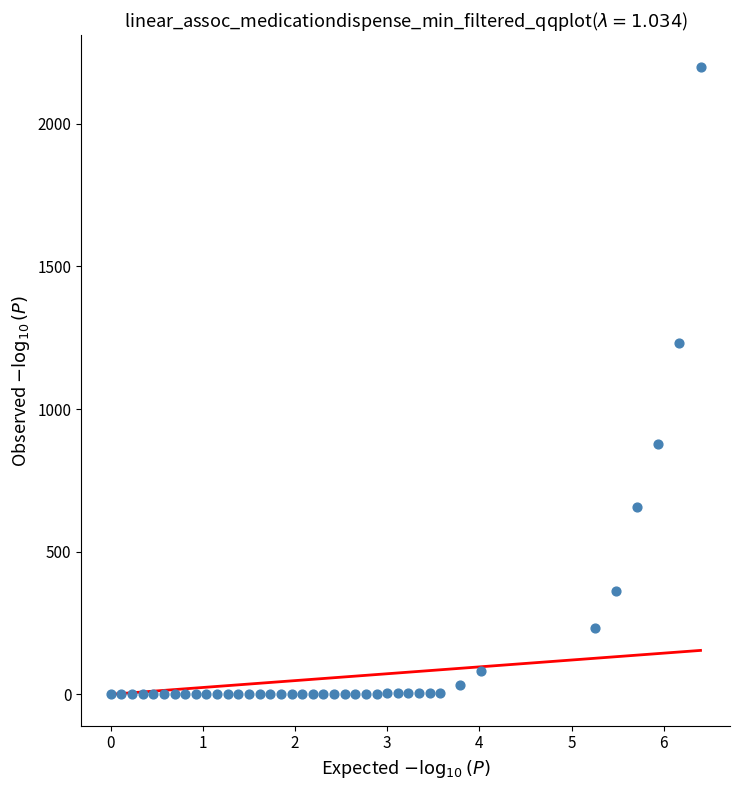

What Y value in the scatter plot is closest to 1100?

1230.0